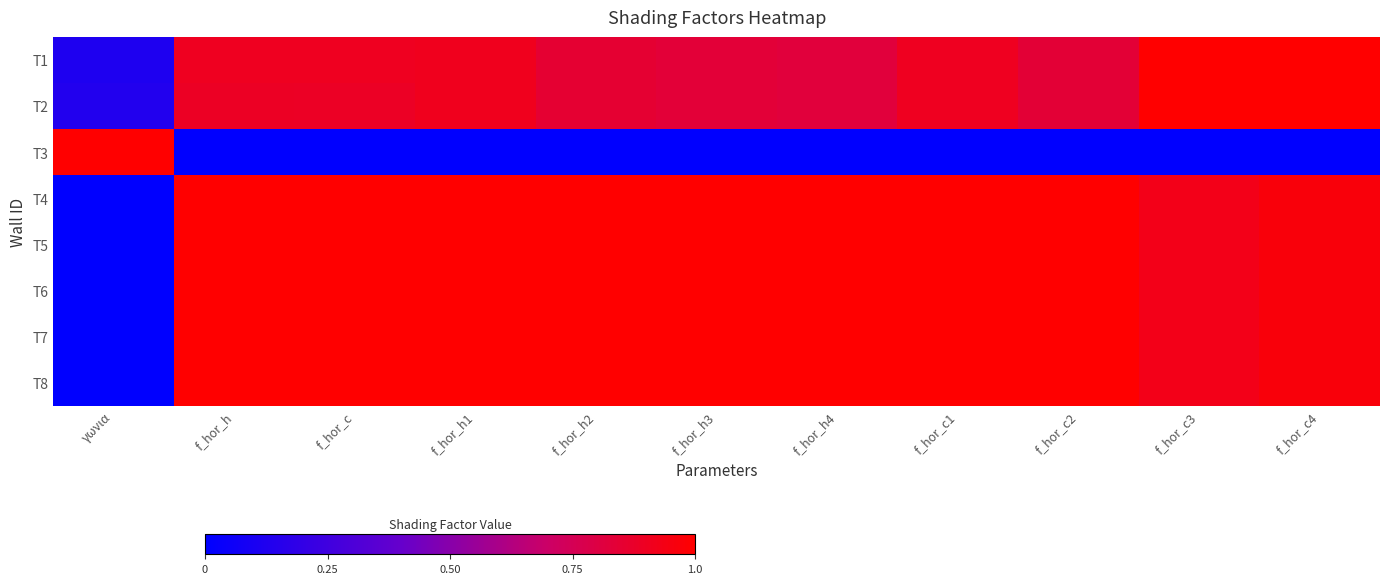

At how many categories does at least one series exceed 0?

11